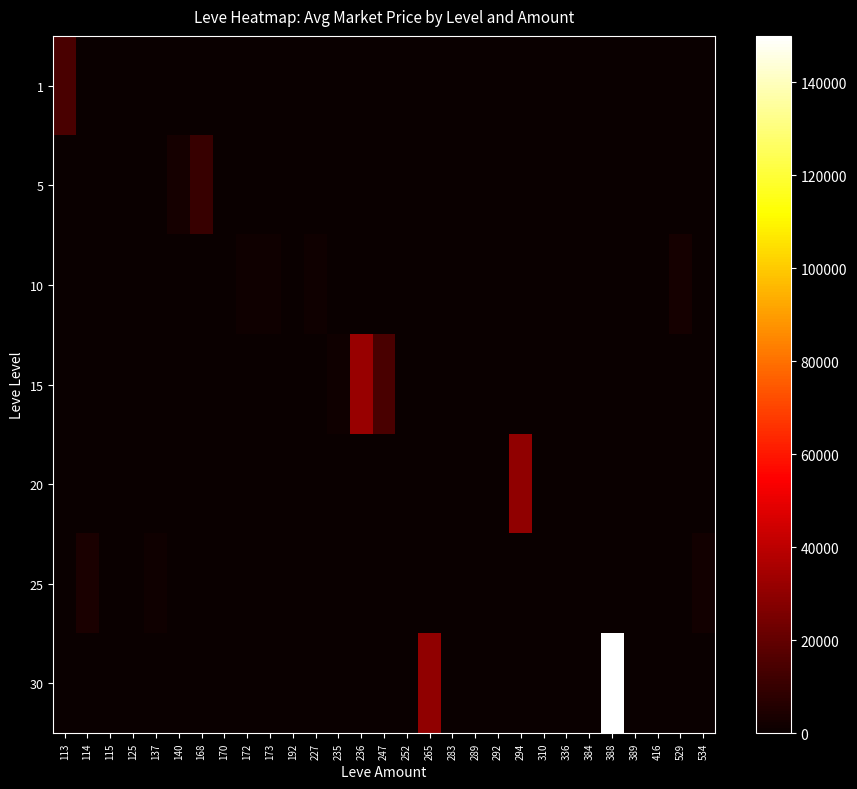

Count the number of categories in the chart.

29